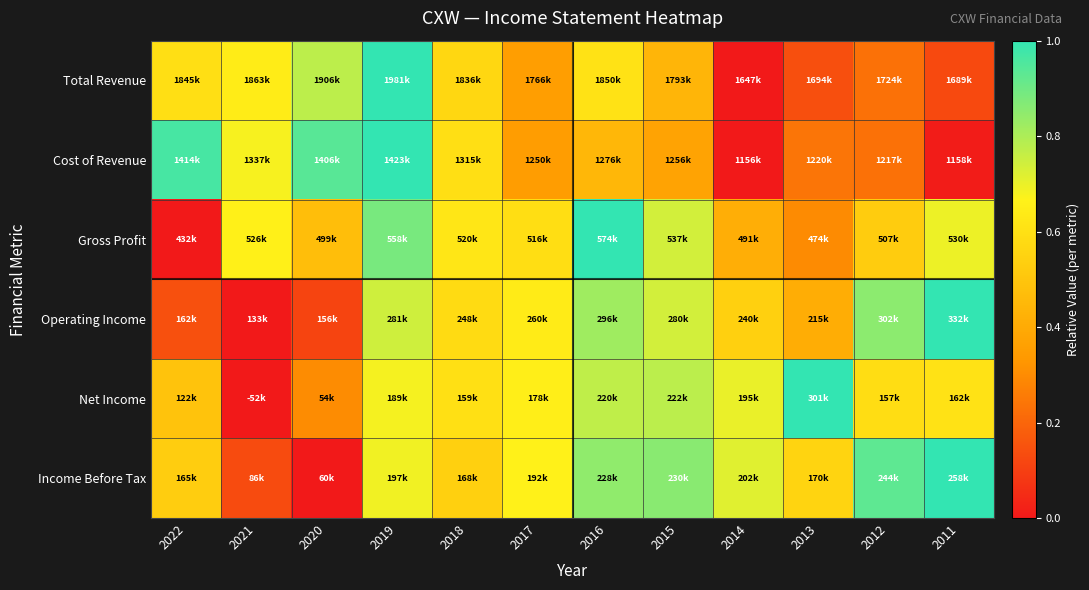

Reading left to right, extract all data points from this chart.

Total Revenue: 2022=0.6	2021=0.6	2020=0.8	2019=1.0	2018=0.6	2017=0.4	2016=0.6	2015=0.4	2014=0.0	2013=0.1	2012=0.2	2011=0.1
Cost of Revenue: 2022=1.0	2021=0.7	2020=0.9	2019=1.0	2018=0.6	2017=0.4	2016=0.4	2015=0.4	2014=0.0	2013=0.2	2012=0.2	2011=0.0
Gross Profit: 2022=0.0	2021=0.7	2020=0.5	2019=0.9	2018=0.6	2017=0.6	2016=1.0	2015=0.7	2014=0.4	2013=0.3	2012=0.5	2011=0.7
Operating Income: 2022=0.1	2021=0.0	2020=0.1	2019=0.7	2018=0.6	2017=0.6	2016=0.8	2015=0.7	2014=0.5	2013=0.4	2012=0.9	2011=1.0
Net Income: 2022=0.5	2021=0.0	2020=0.3	2019=0.7	2018=0.6	2017=0.7	2016=0.8	2015=0.8	2014=0.7	2013=1.0	2012=0.6	2011=0.6
Income Before Tax: 2022=0.5	2021=0.1	2020=0.0	2019=0.7	2018=0.5	2017=0.7	2016=0.8	2015=0.9	2014=0.7	2013=0.6	2012=0.9	2011=1.0